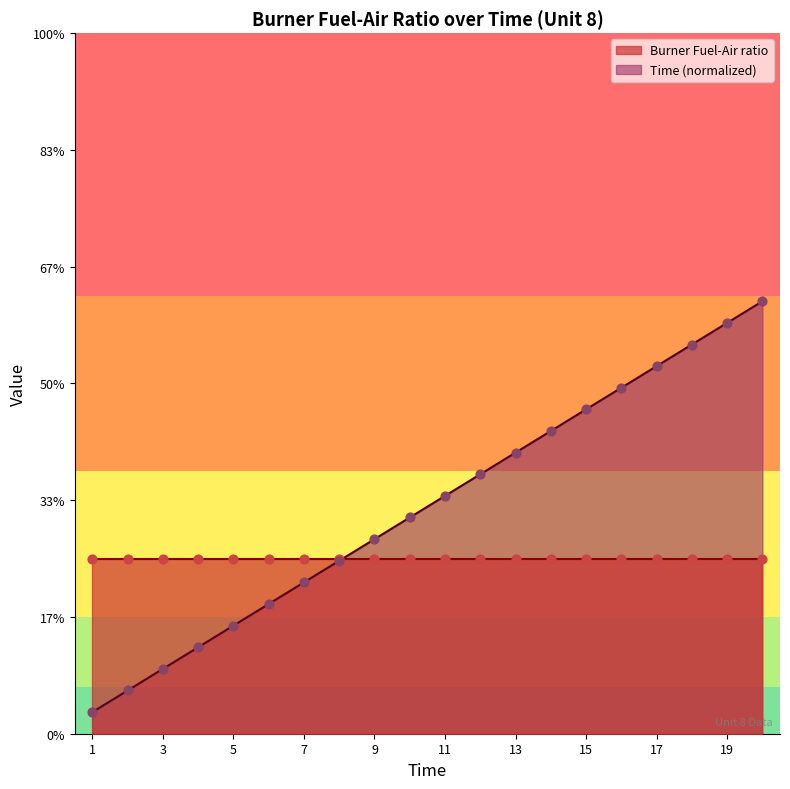

Between 8 and 17, which is larger?

17